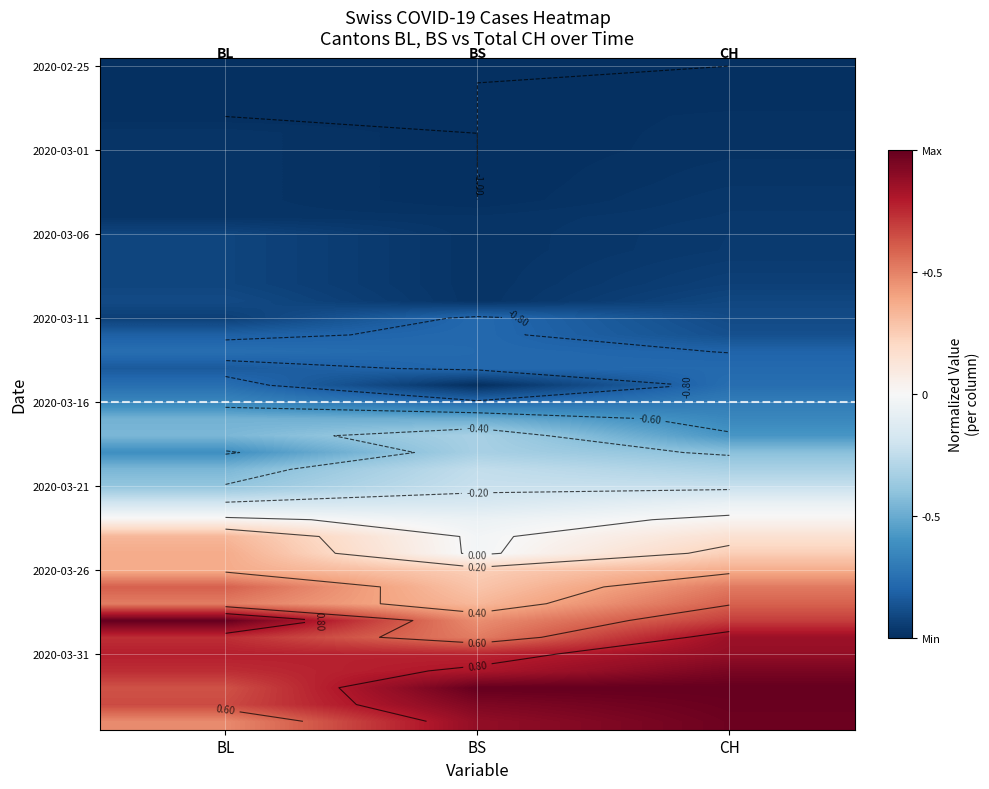

How many data points does each series have?

3